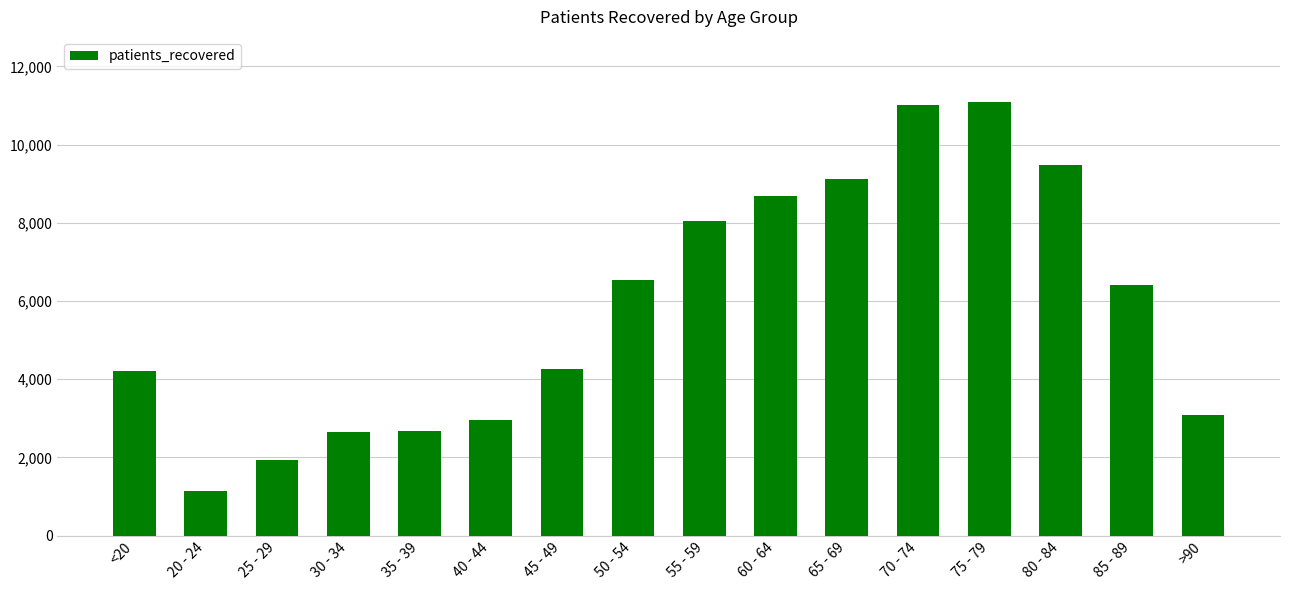

What is the label of the 5th bar from the left?

35 - 39